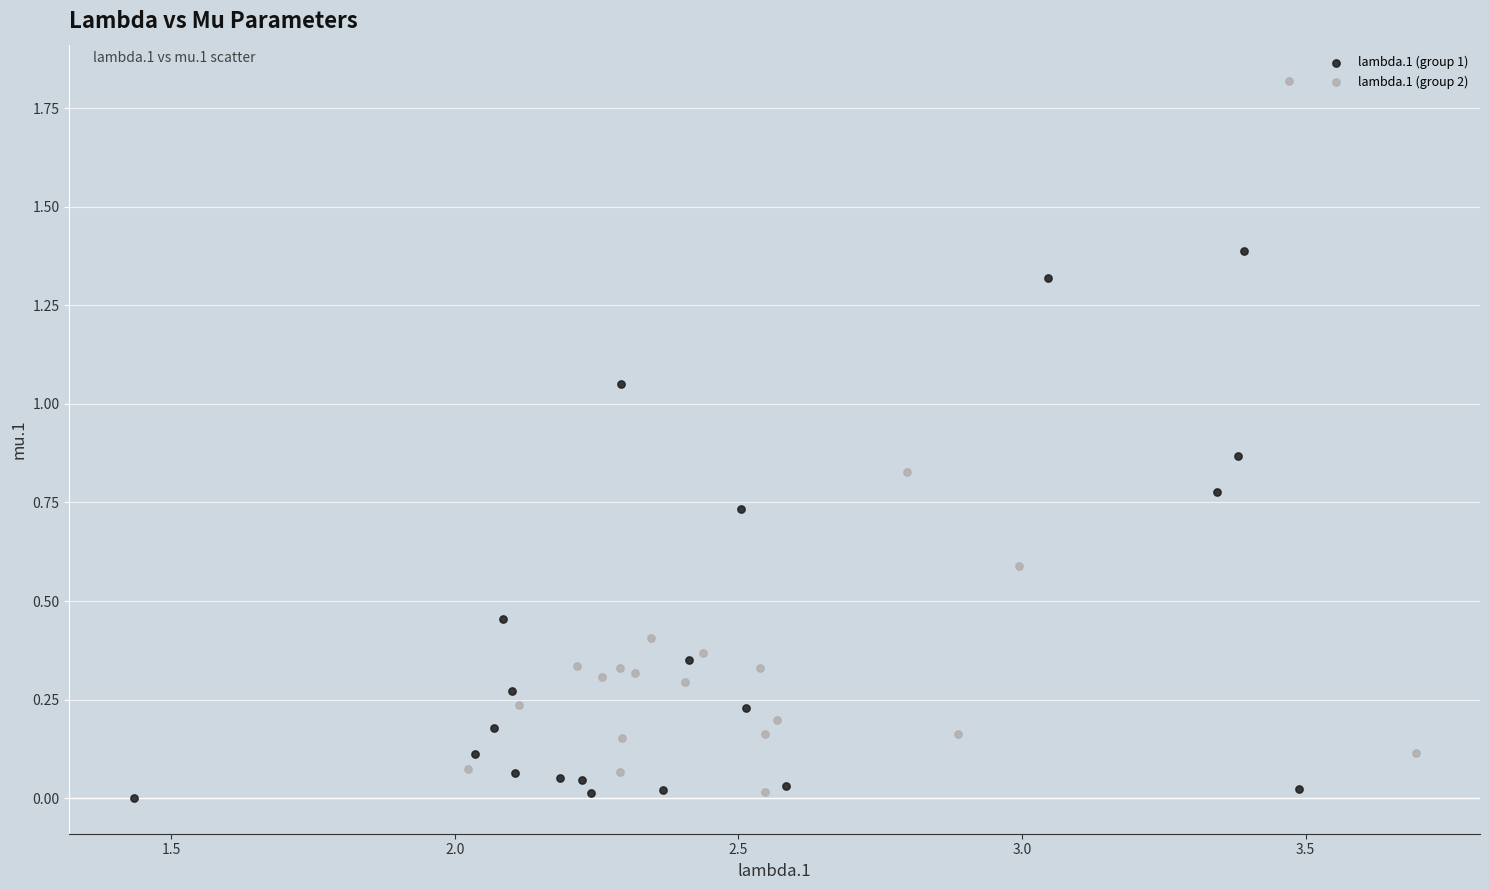

Which series reaches the maximum Y coordinate?

lambda.1 (group 2)